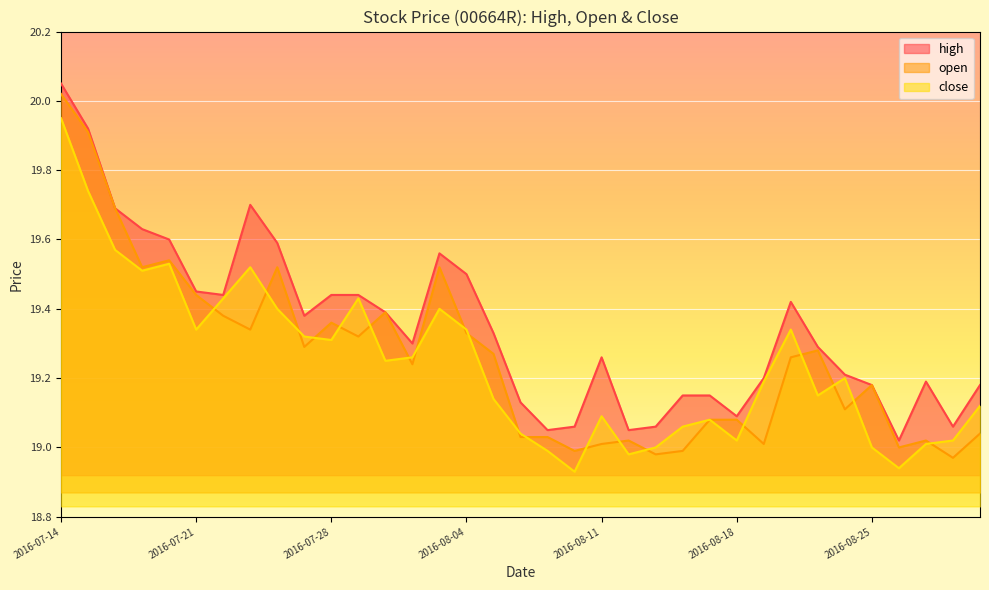

List the labels in order of high value, largest first.

2016-07-14, 2016-07-15, 2016-07-25, 2016-07-18, 2016-07-19, 2016-07-20, 2016-07-26, 2016-08-03, 2016-08-04, 2016-07-21, 2016-07-22, 2016-07-28, 2016-07-29, 2016-08-22, 2016-08-01, 2016-07-27, 2016-08-05, 2016-08-02, 2016-08-23, 2016-08-11, 2016-08-24, 2016-08-19, 2016-08-29, 2016-08-25, 2016-08-31, 2016-08-16, 2016-08-17, 2016-08-08, 2016-08-18, 2016-08-10, 2016-08-15, 2016-08-30, 2016-08-09, 2016-08-12, 2016-08-26